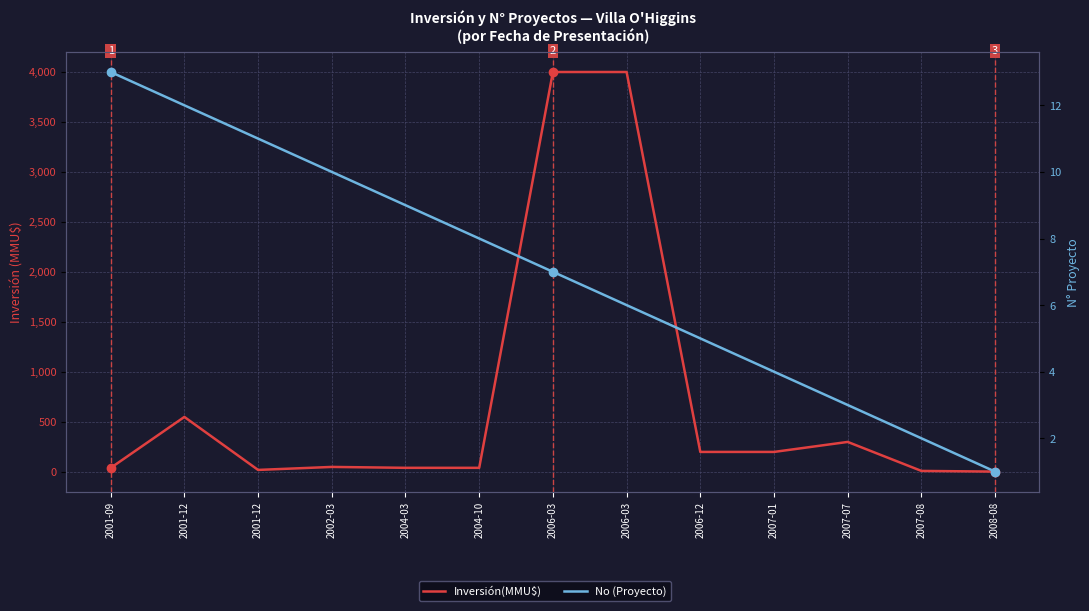

Where is No (Proyecto) nearest to the value 7?

2006-03